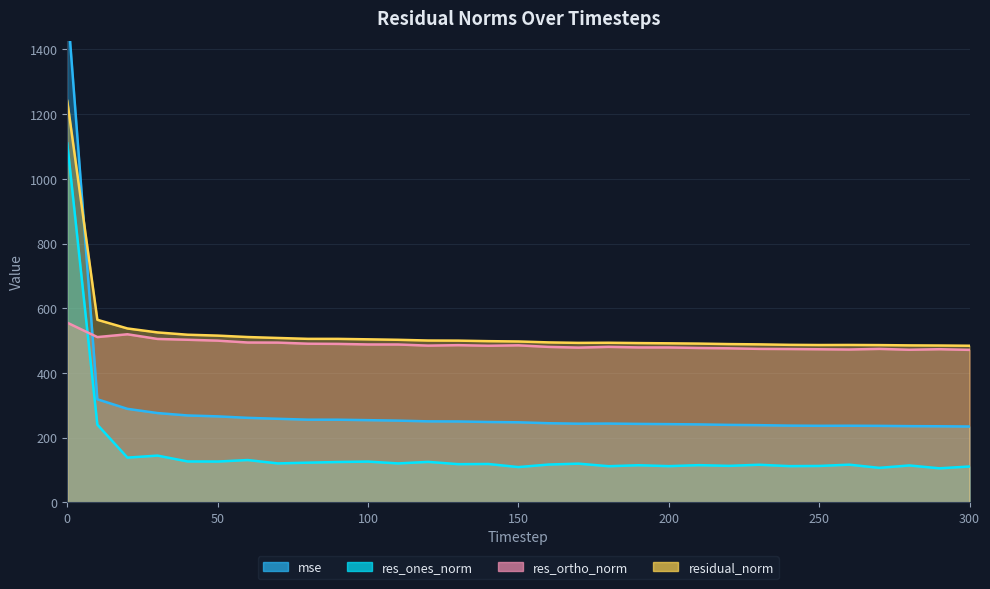

How many intersections are there between residual_norm and mse?

1